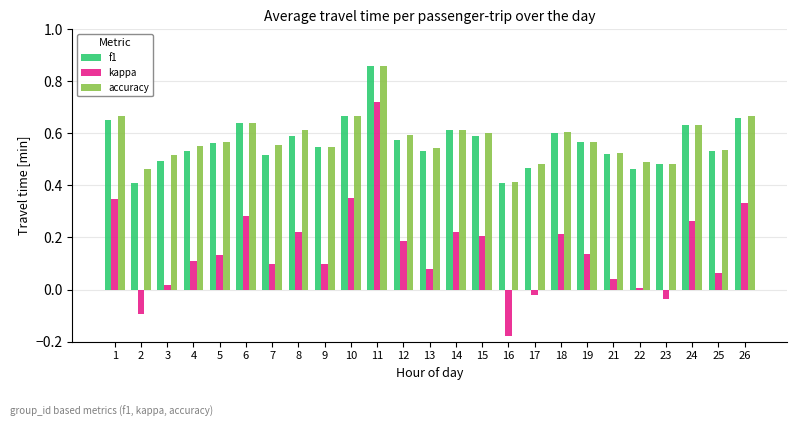

True or false: kappa has a value of 0.2 at 18.

True